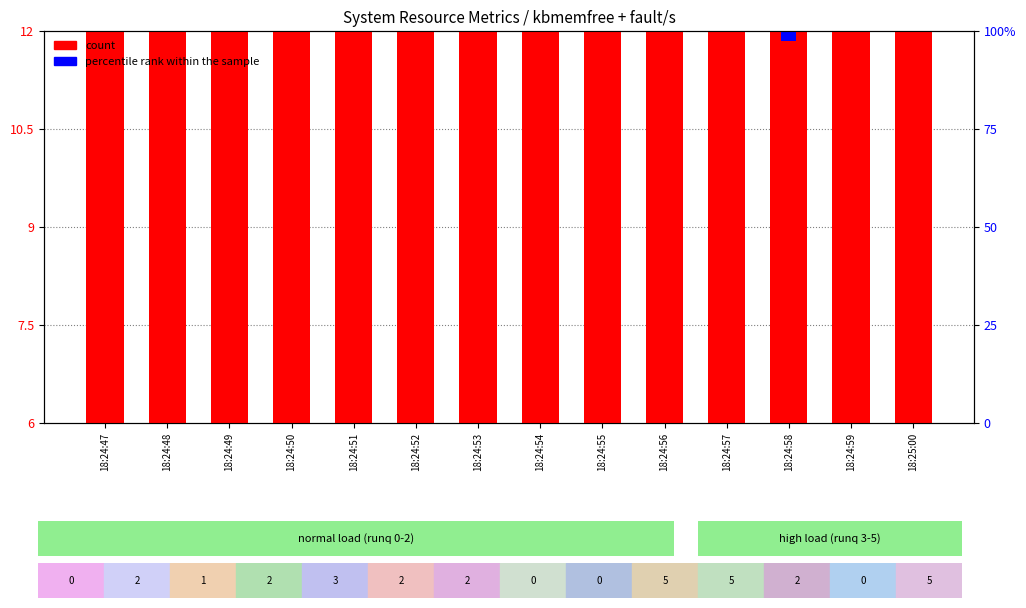

List the labels in order of value, smallest first.

18:24:58, 18:24:57, 18:24:56, 18:25:00, 18:24:55, 18:24:54, 18:24:53, 18:24:59, 18:24:52, 18:24:47, 18:24:48, 18:24:51, 18:24:50, 18:24:49